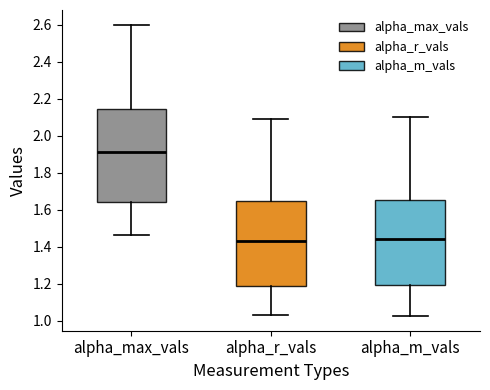

Reading left to right, transcribe this box plot: for each box, give where its median line is, the range the box spans, and where its two whiskers end, as read against the y-axis. The values are not printed on the chart, so give them approximately, as read against the axis.

alpha_max_vals: median 1.92, box 1.64 to 2.14, whiskers 1.46 to 2.60
alpha_r_vals: median 1.44, box 1.18 to 1.64, whiskers 1.02 to 2.08
alpha_m_vals: median 1.44, box 1.20 to 1.64, whiskers 1.02 to 2.10